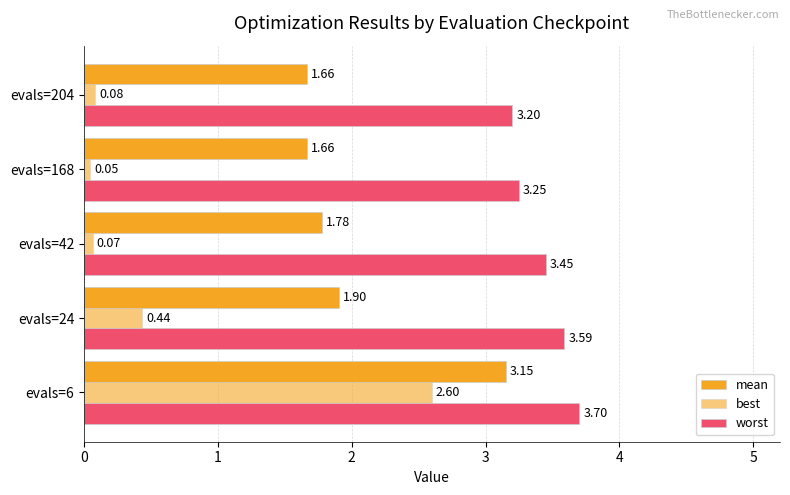

What is the maximum value shown in the chart?

3.7